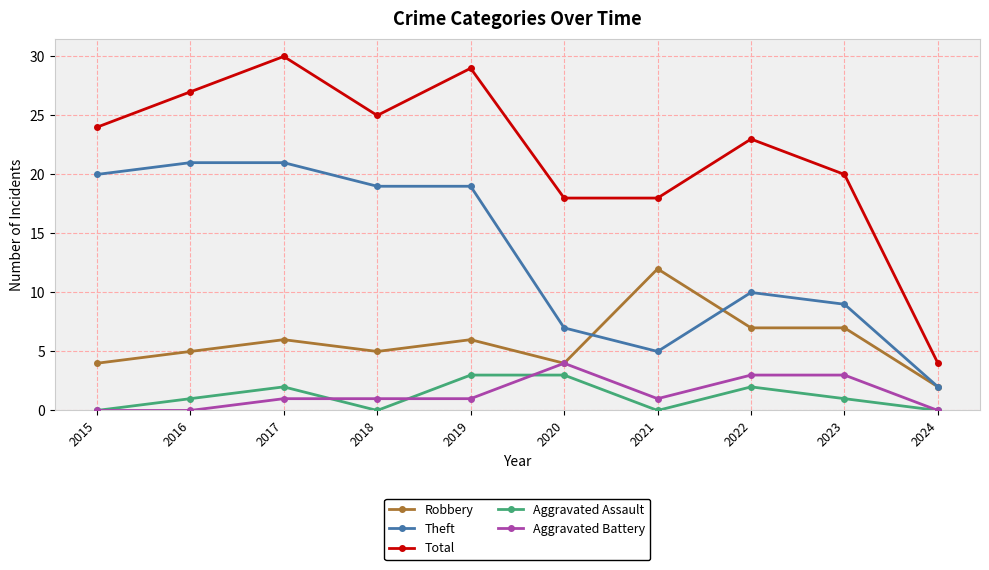

True or false: Theft and Total cross at least once.

False